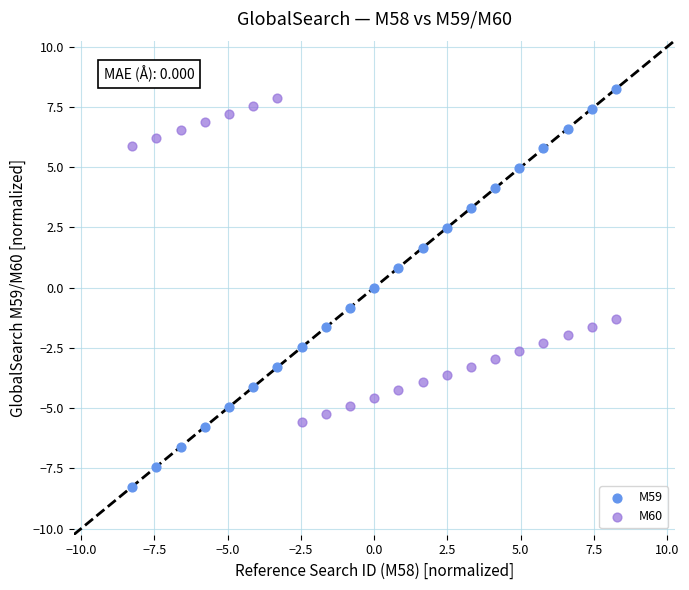

What is the X range (max minus min) for the scatter plot?

16.5